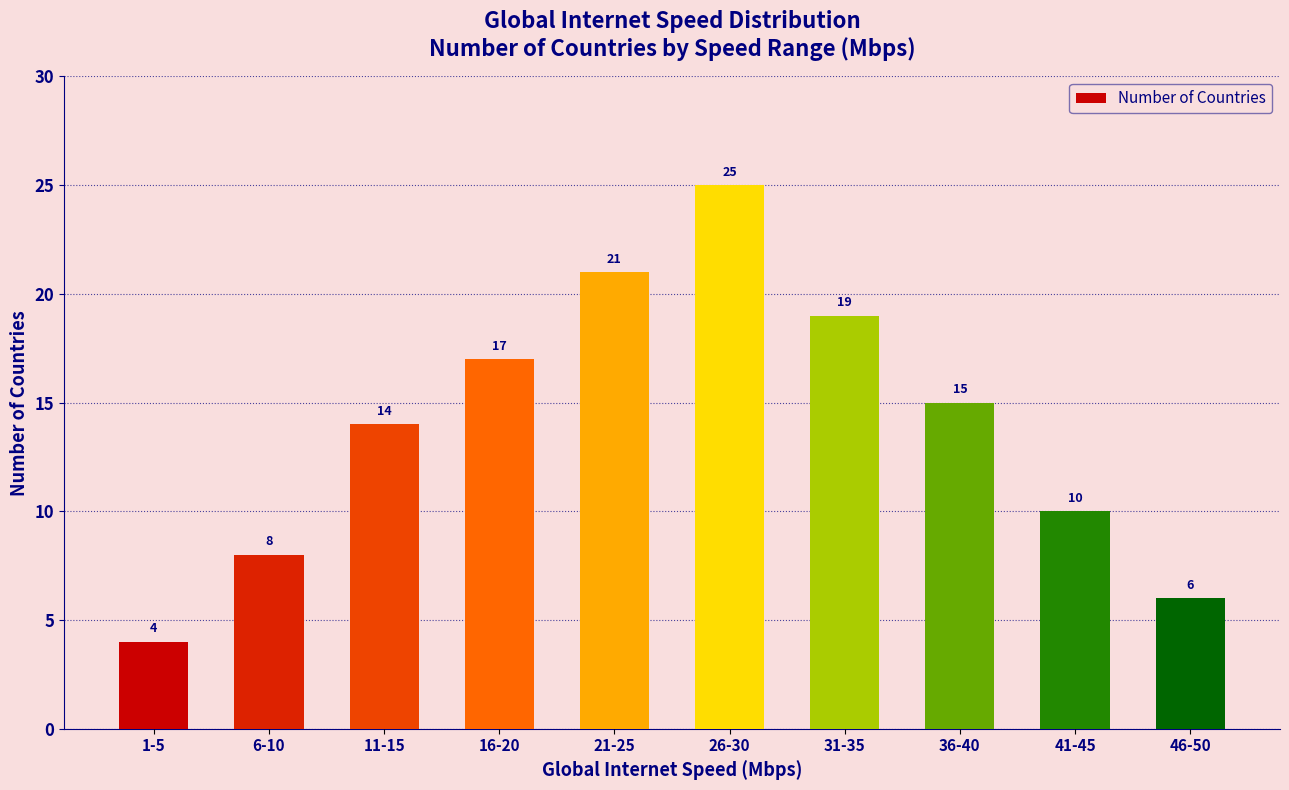

What is the greatest value displayed?

25